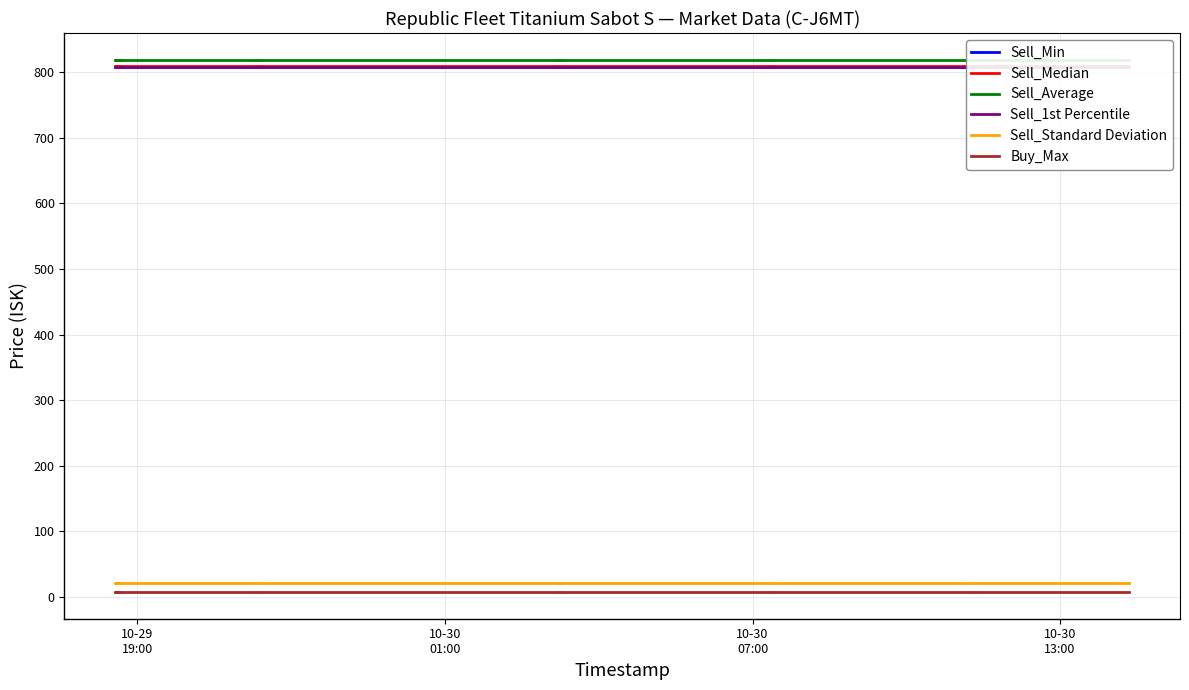

Reading left to right, what are all the values shown in this chart?

Sell_Min: 808.1	808.1	808.1	808.1	808.1	808.1	808.1	808.1	808.1	808.1	808.1	808.1	808.1	808.1	808.1	808.1	808.1	808.1	808.1	808.1
Sell_Median: 809.1	809.1	809.1	809.1	809.1	809.1	809.1	809.1	809.1	809.1	809.1	809.1	809.1	809.1	809.1	809.1	809.1	809.1	809.1	809.1
Sell_Average: 818.5	818.5	818.5	818.5	818.5	818.5	818.5	818.5	818.5	818.5	818.5	818.5	818.5	818.5	818.5	818.5	818.5	818.5	818.5	818.5
Sell_1st Percentile: 808.1	808.1	808.1	808.1	808.1	808.1	808.1	808.1	808.1	808.1	808.1	808.1	808.1	808.1	808.1	808.1	808.1	808.1	808.1	808.1
Sell_Standard Deviation: 21.1	21.1	21.1	21.1	21.1	21.1	21.1	21.1	21.1	21.1	21.1	21.1	21.1	21.1	21.1	21.1	21.1	21.1	21.1	21.1
Buy_Max: 7.6	7.6	7.6	7.6	7.6	7.6	7.6	7.6	7.6	7.6	7.6	7.6	7.6	7.6	7.6	7.6	7.6	7.6	7.6	7.6